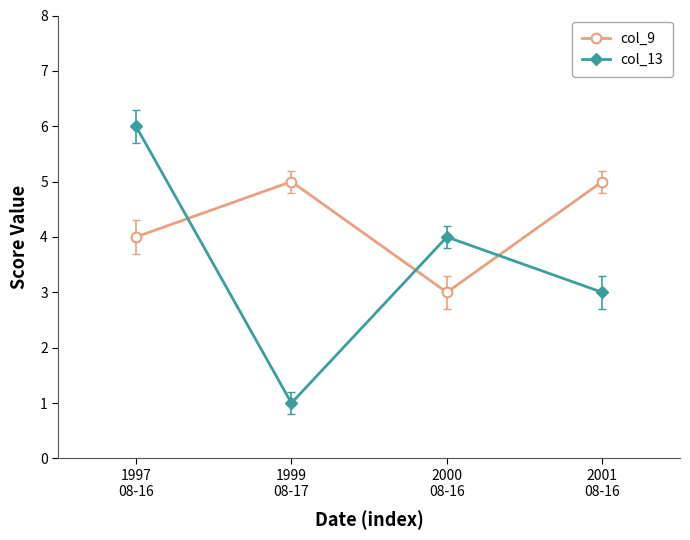

At which category is the sum across all series the highest?

1997
08-16